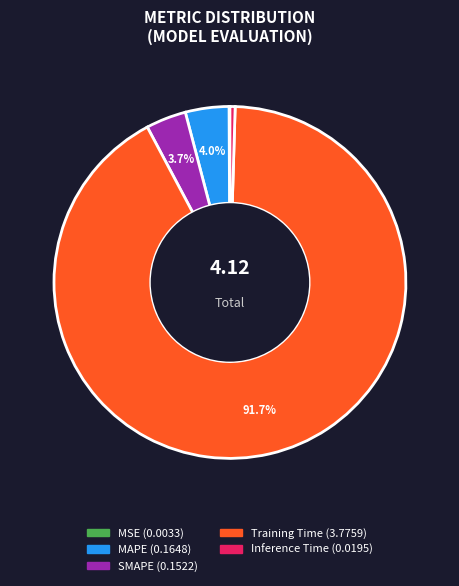

To the nearest percent, what percentage of the pie is SMAPE?

4%